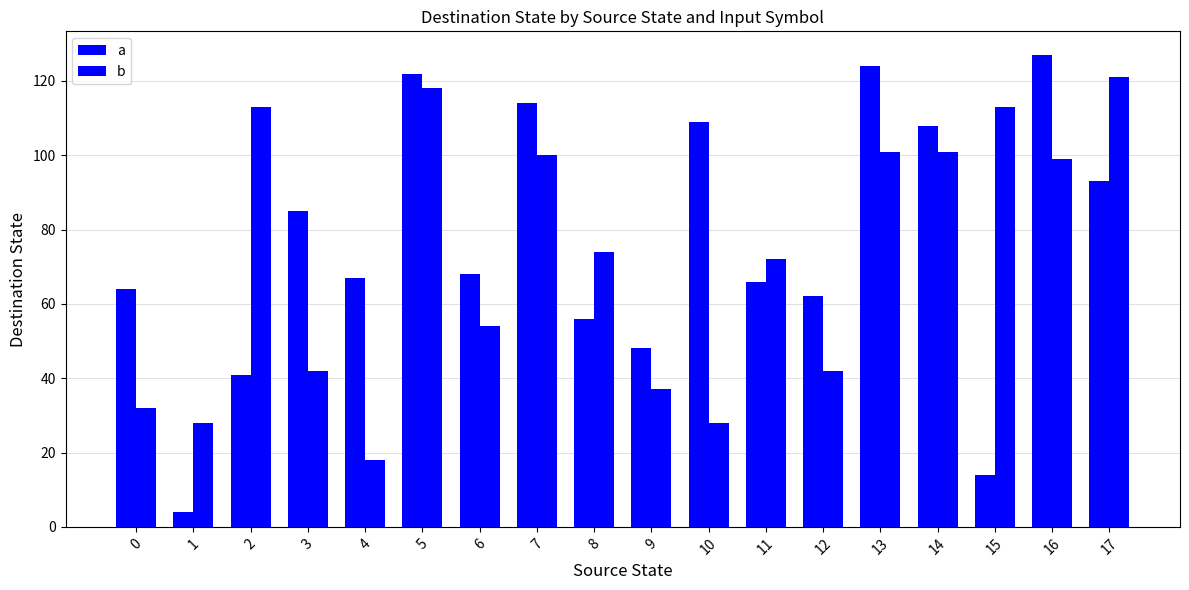

How many series are shown in this chart?

2